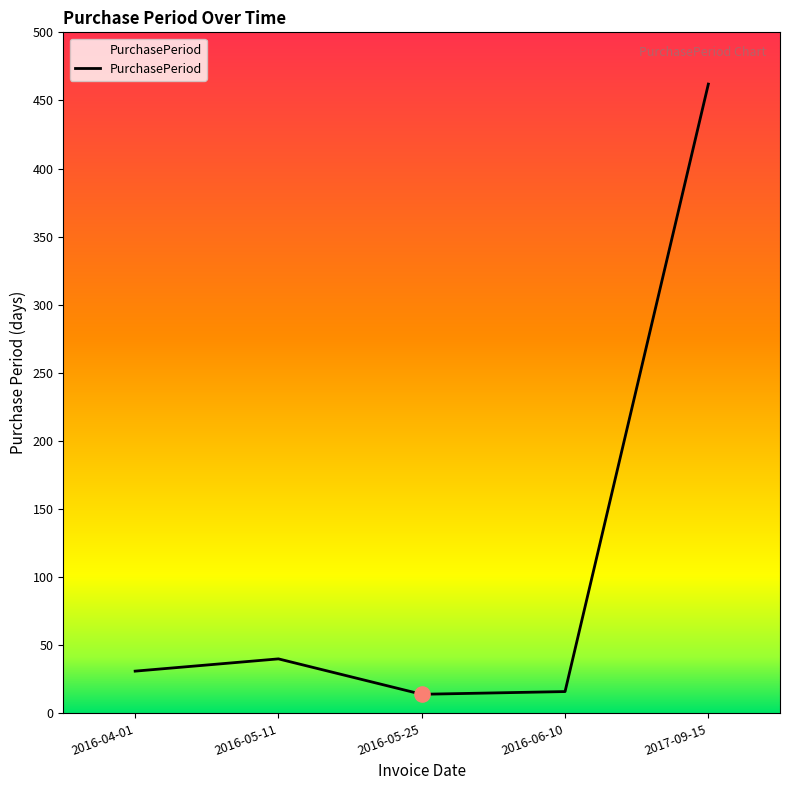

What is the change in value from 2016-05-25 to 2016-06-10?

+2